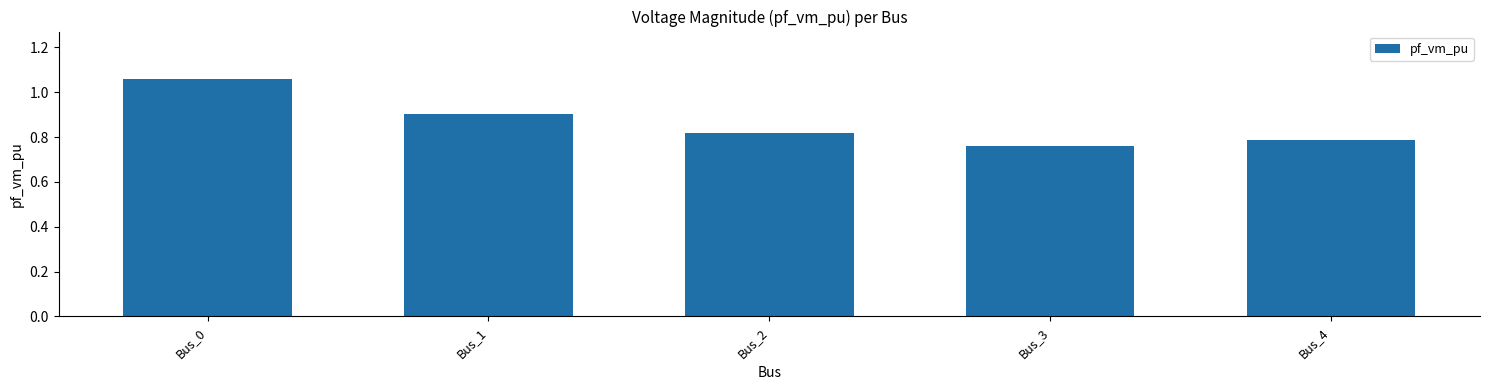

Which label corresponds to the largest value in the chart?

Bus_0